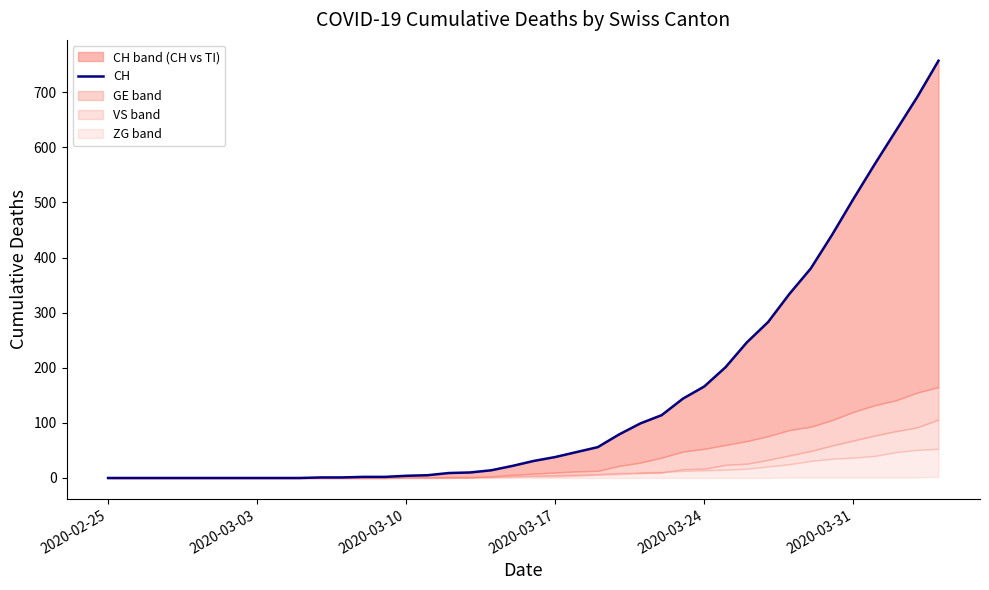

Count the number of values greater than 31.

19